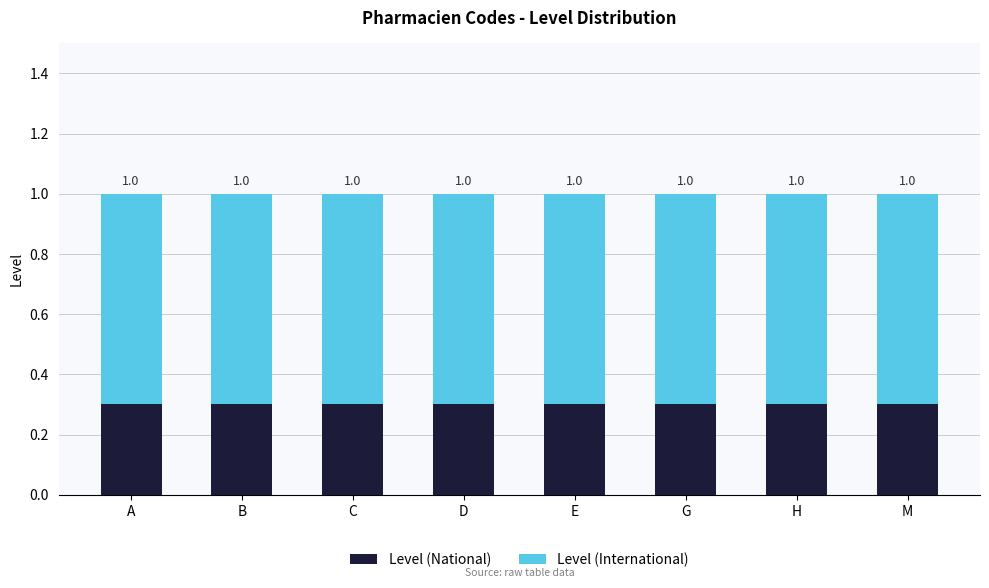

What are all the series names shown in the legend?

Level (National), Level (International)